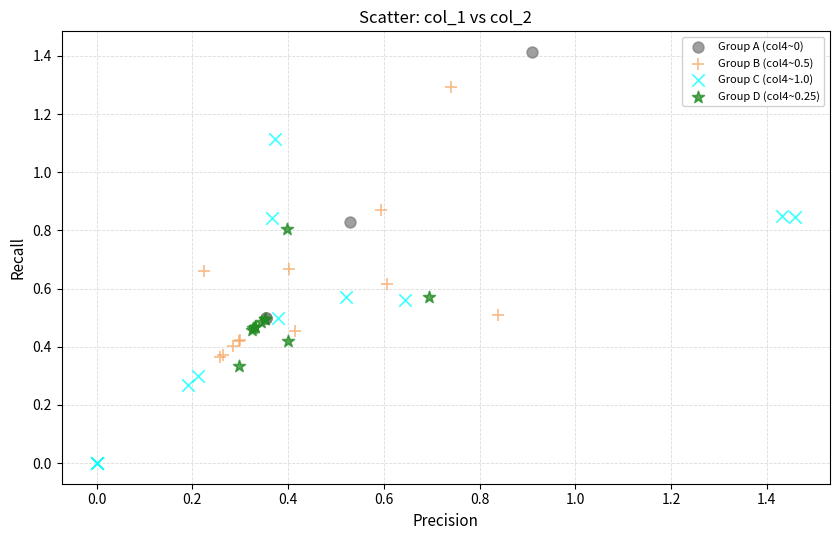

Which series has the widest spread of Y values?

Group C (col4~1.0)